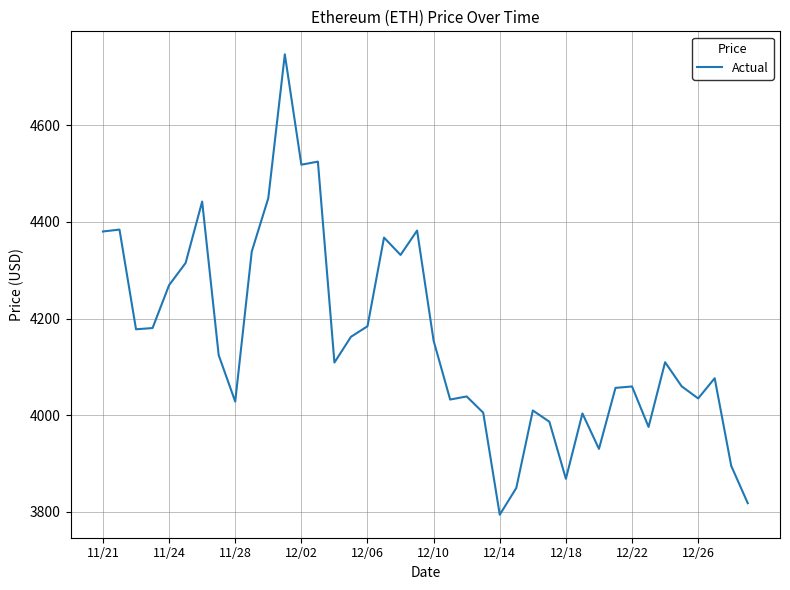

What is the greatest value displayed?

4746.4